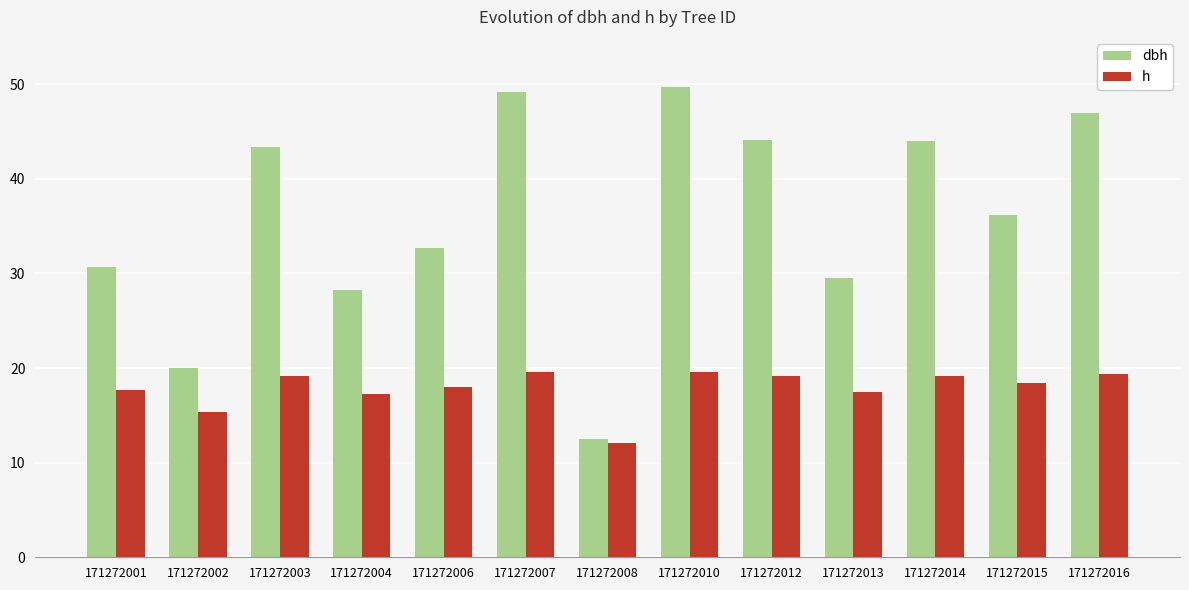

At how many categories does at least one series exceed 45?

3